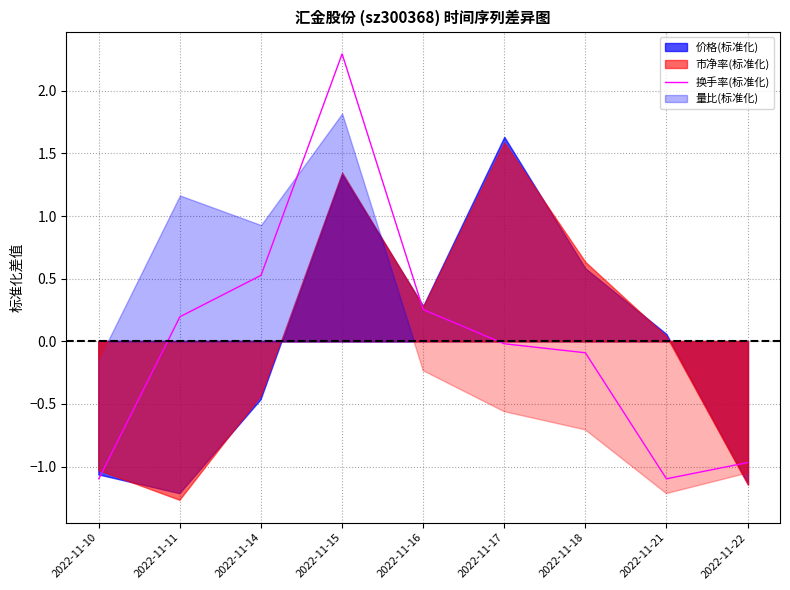

How many values are below 0?

5